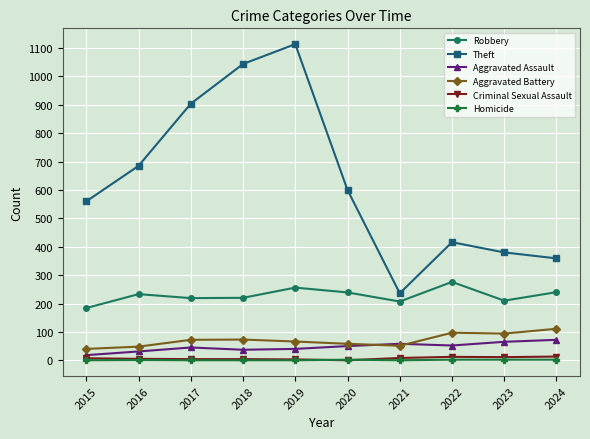

What is the total value across all series at 2017?

1244